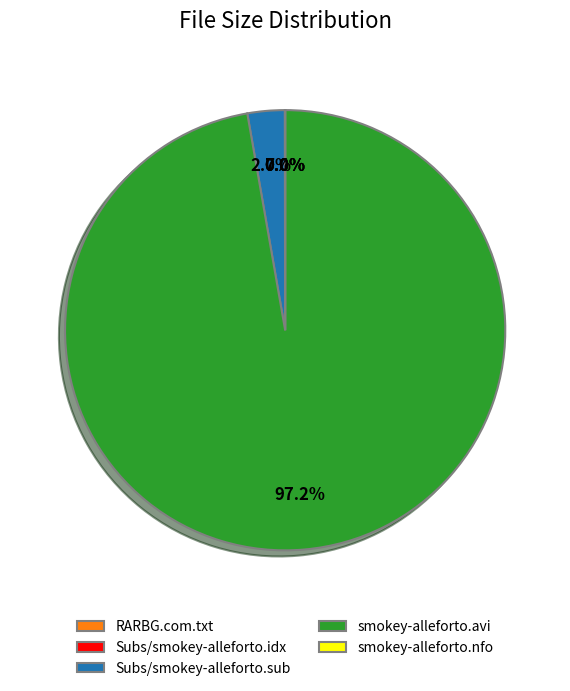

Is there any slice that represents more than half of the pie?

Yes